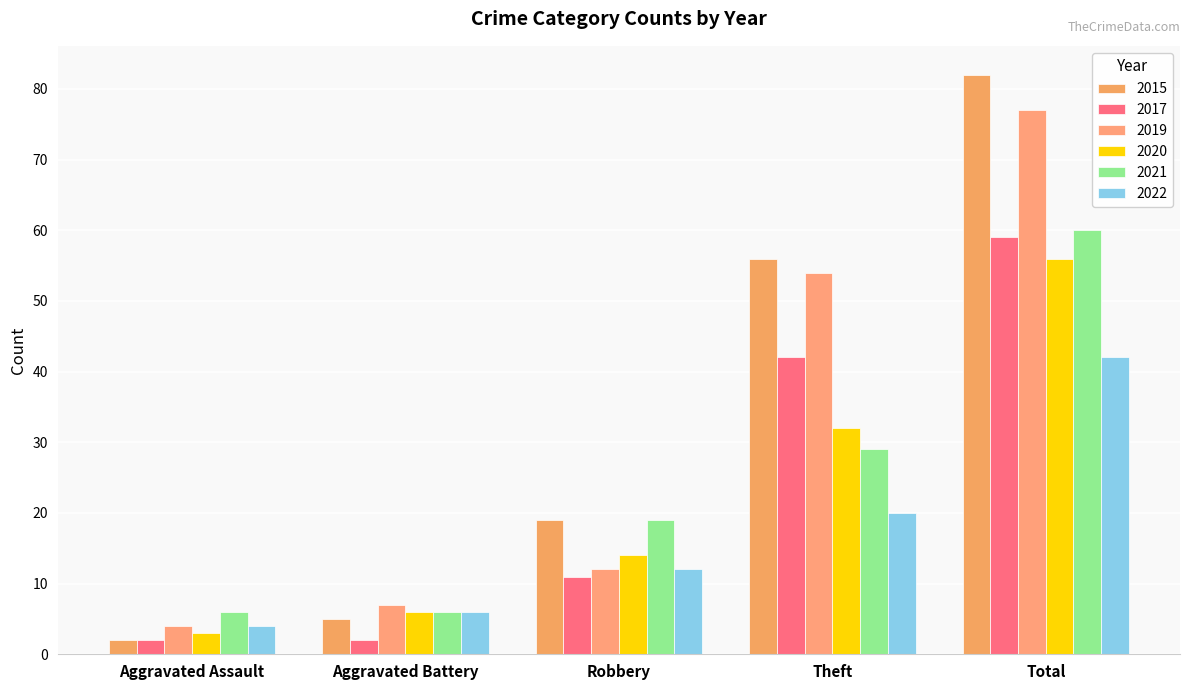

Rank the series by their maximum value, from highest to lowest.

2015, 2019, 2021, 2017, 2020, 2022